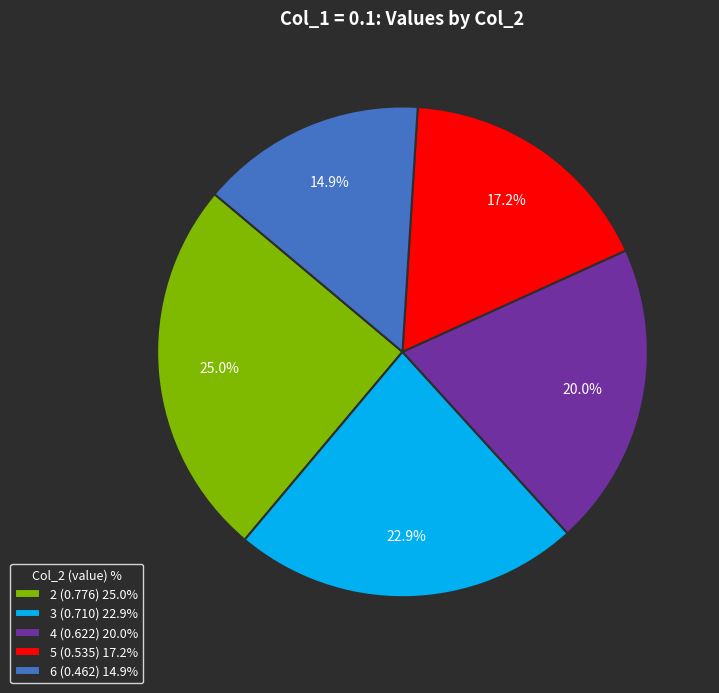

Does 5 represent more than half of the total?

No